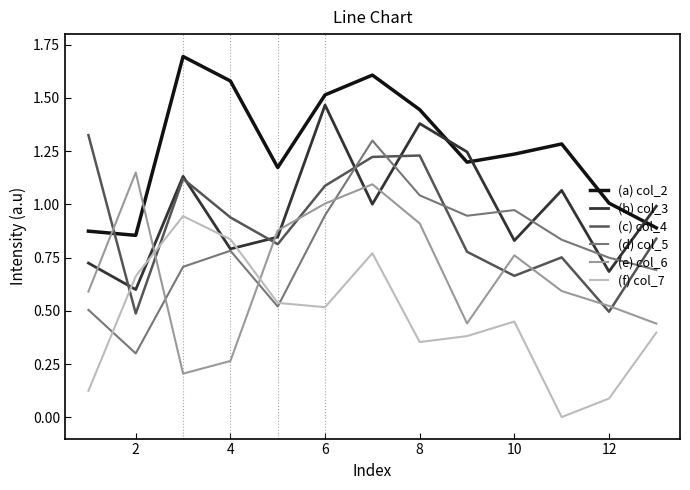

Which series has the largest total across all categories?

(a) col_2